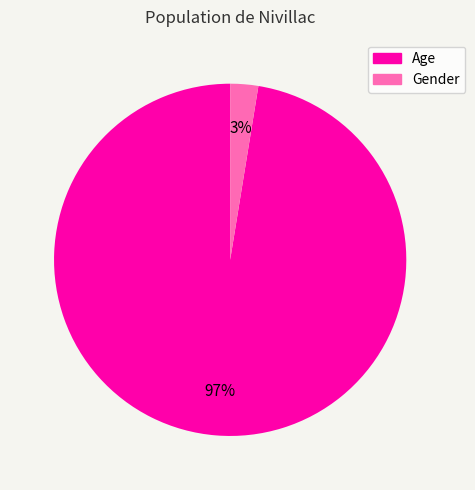

Rank the categories by value from highest to lowest.

Age, Gender